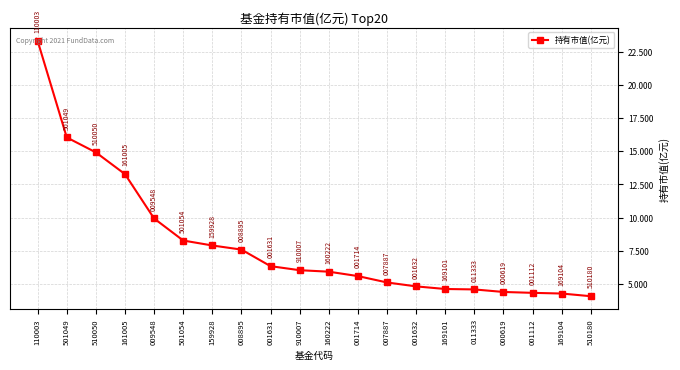

What is the label of the 1st point from the right?

510180